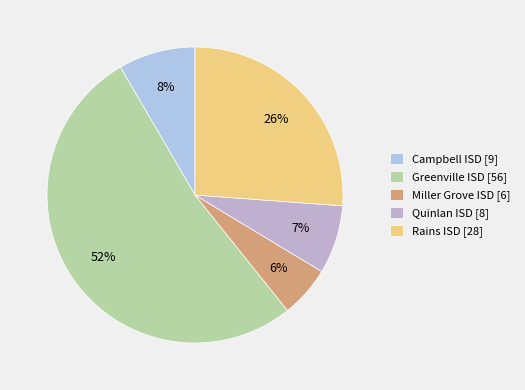

What is the largest slice in the pie chart?

Greenville ISD